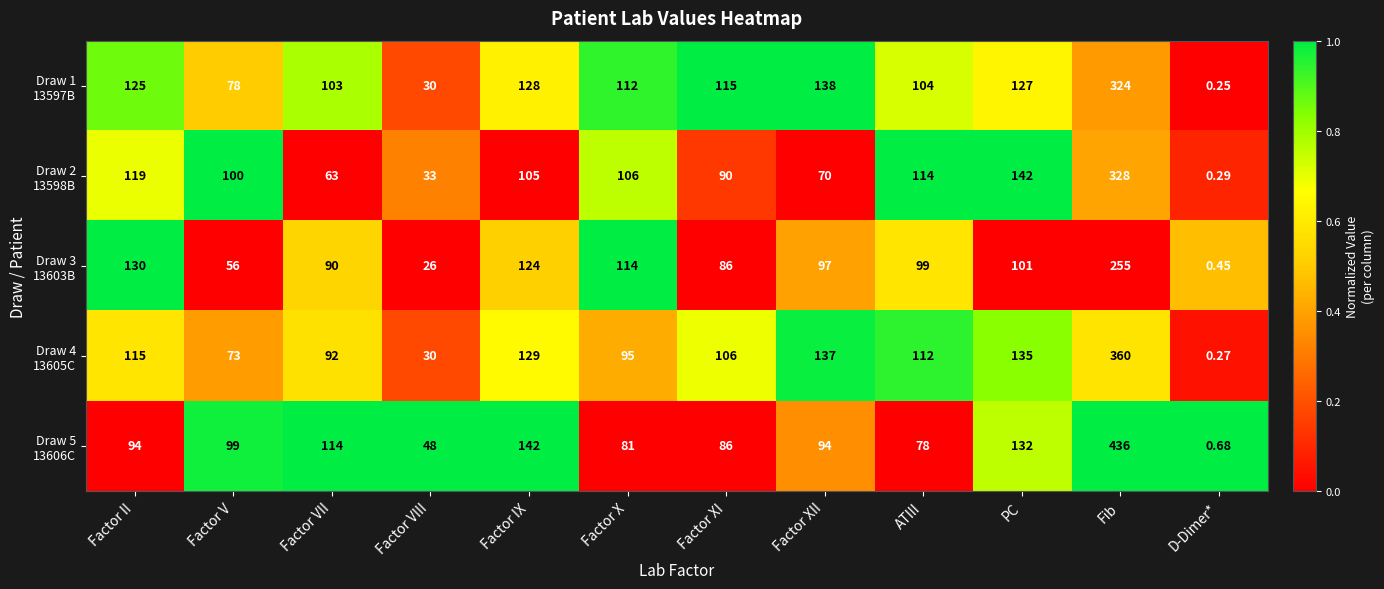

How many distinct data groups are displayed?

5